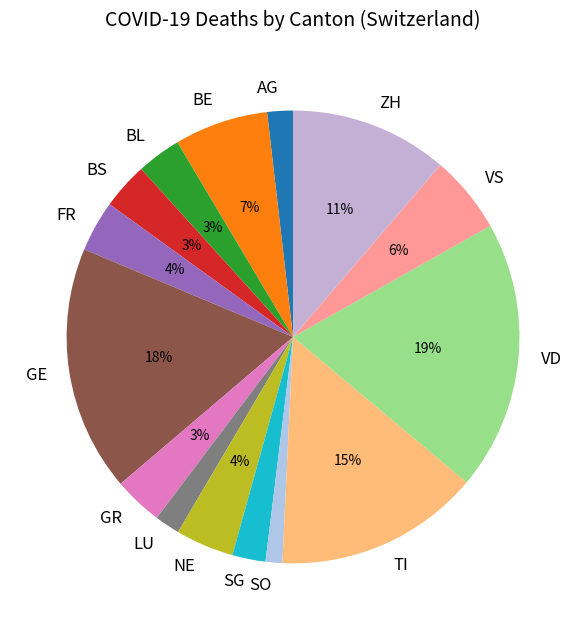

What is the ratio of the value at AG to the value at GE?

0.1